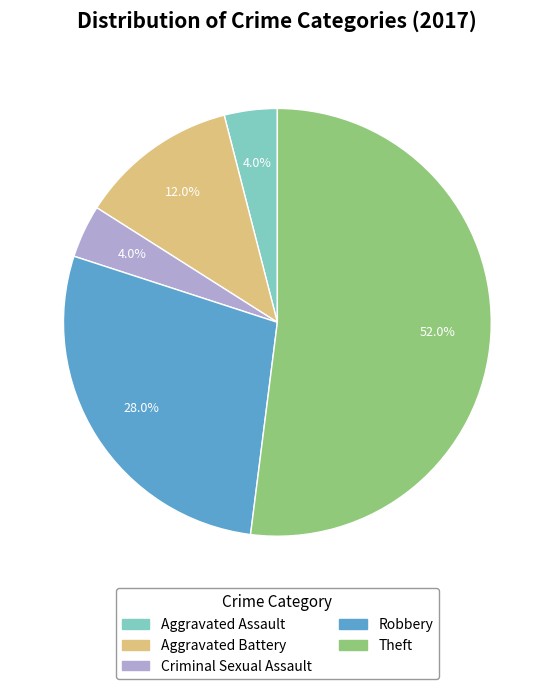

Which category has the biggest portion of the pie?

Theft